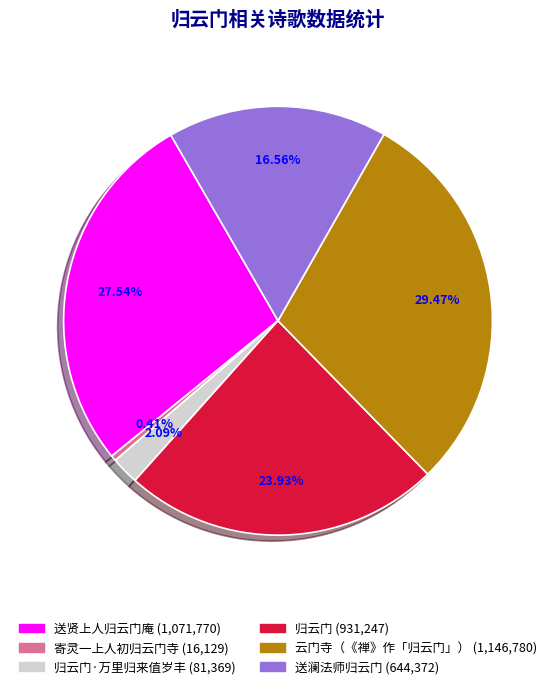

Is there a majority slice in this chart?

No